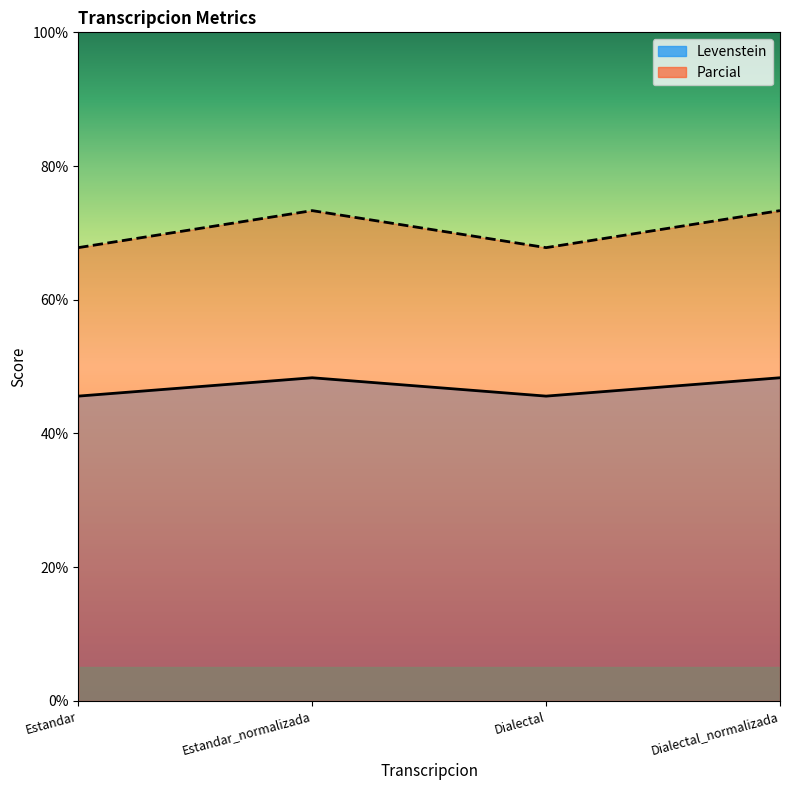

True or false: Levenstein has a value of 24.2 at Dialectal.

False